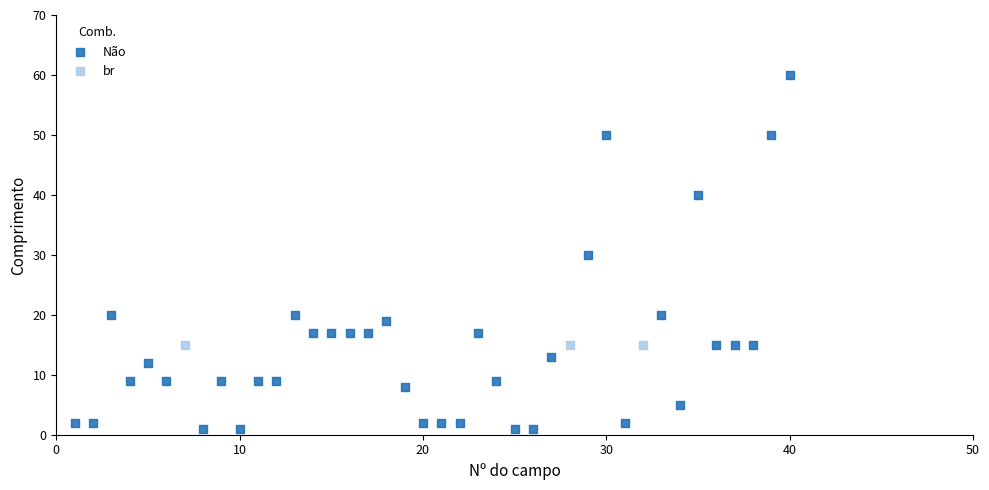

Which series contains the highest Y value?

Não